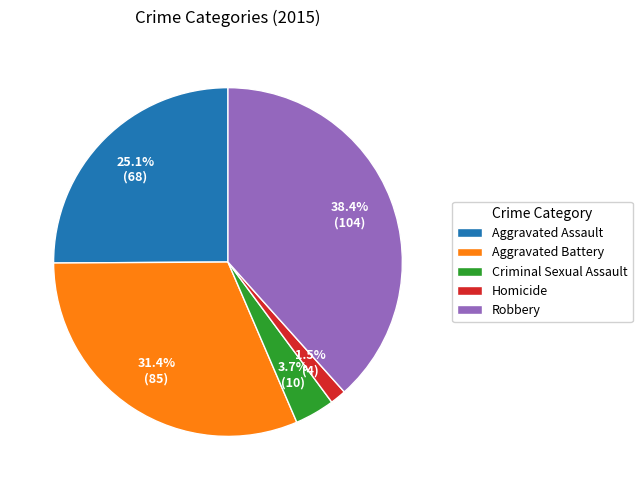

Which has a higher value, Criminal Sexual Assault or Homicide?

Criminal Sexual Assault